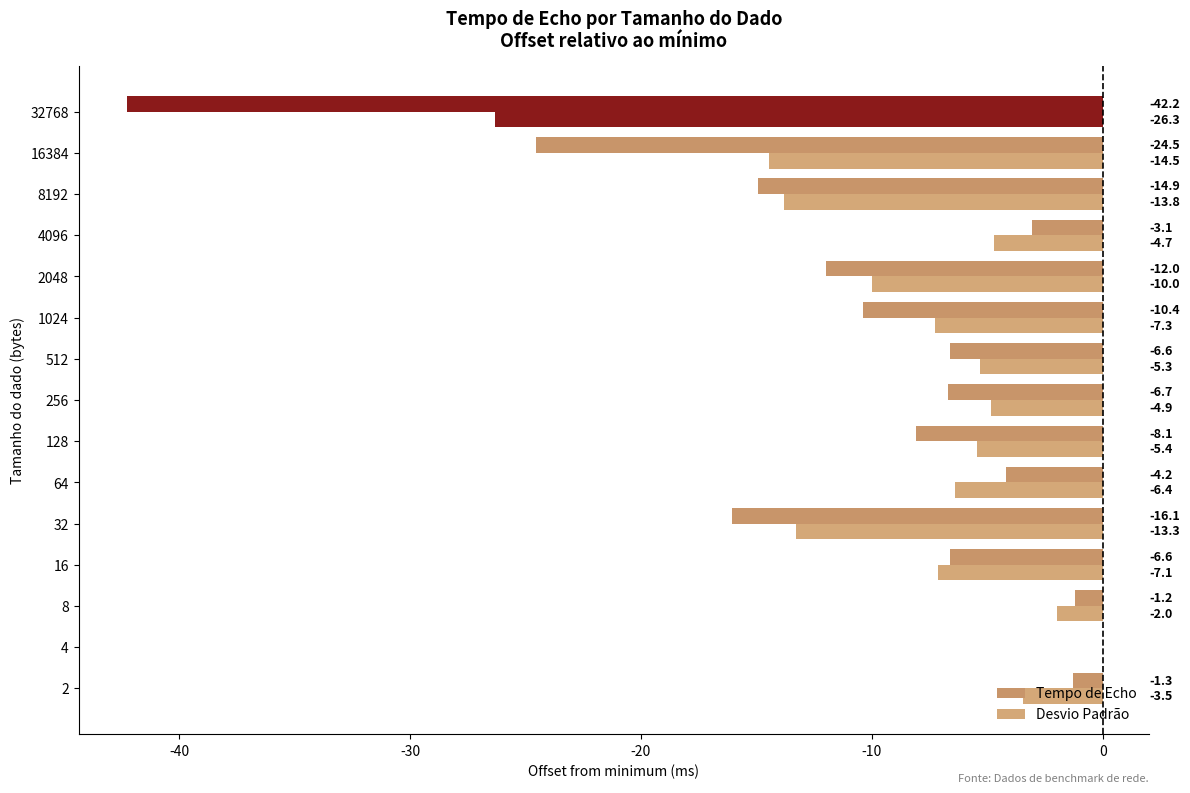

What is the difference between the maximum and minimum values in the Desvio Padrão series?

26.3